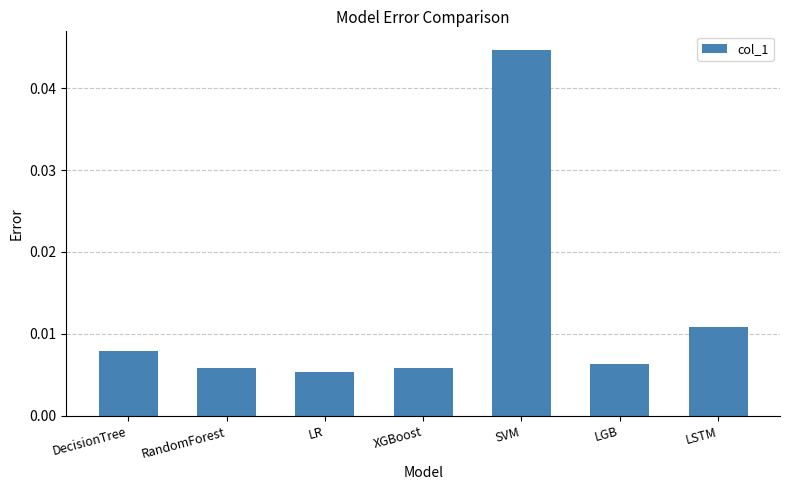

Which category has the highest value across all series?

SVM